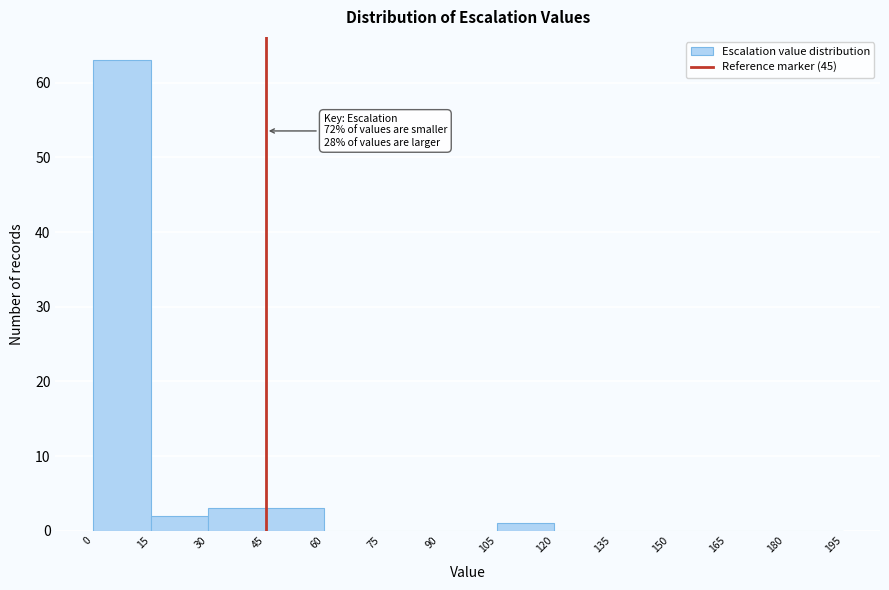

Over which range of the x-axis is the bar tallest?

0 to 15